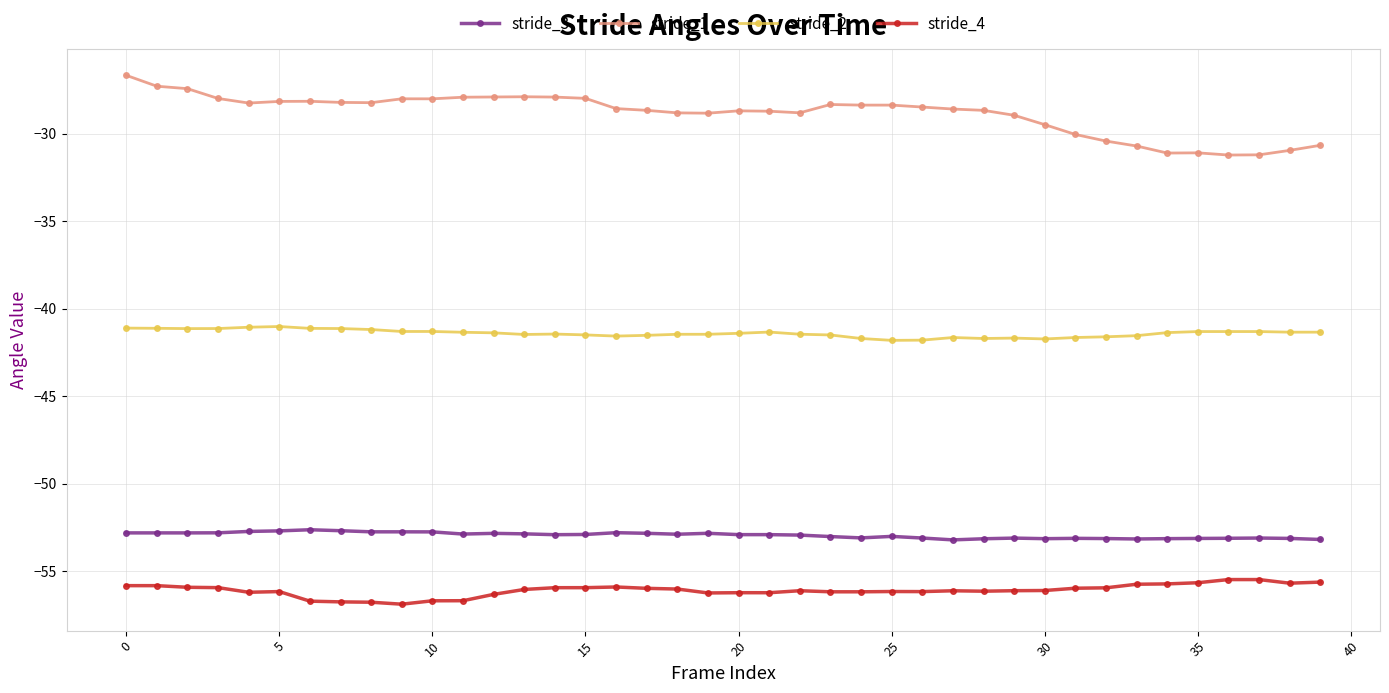

What is the value of the stride_1 point at the 32nd from the left?

-30.0